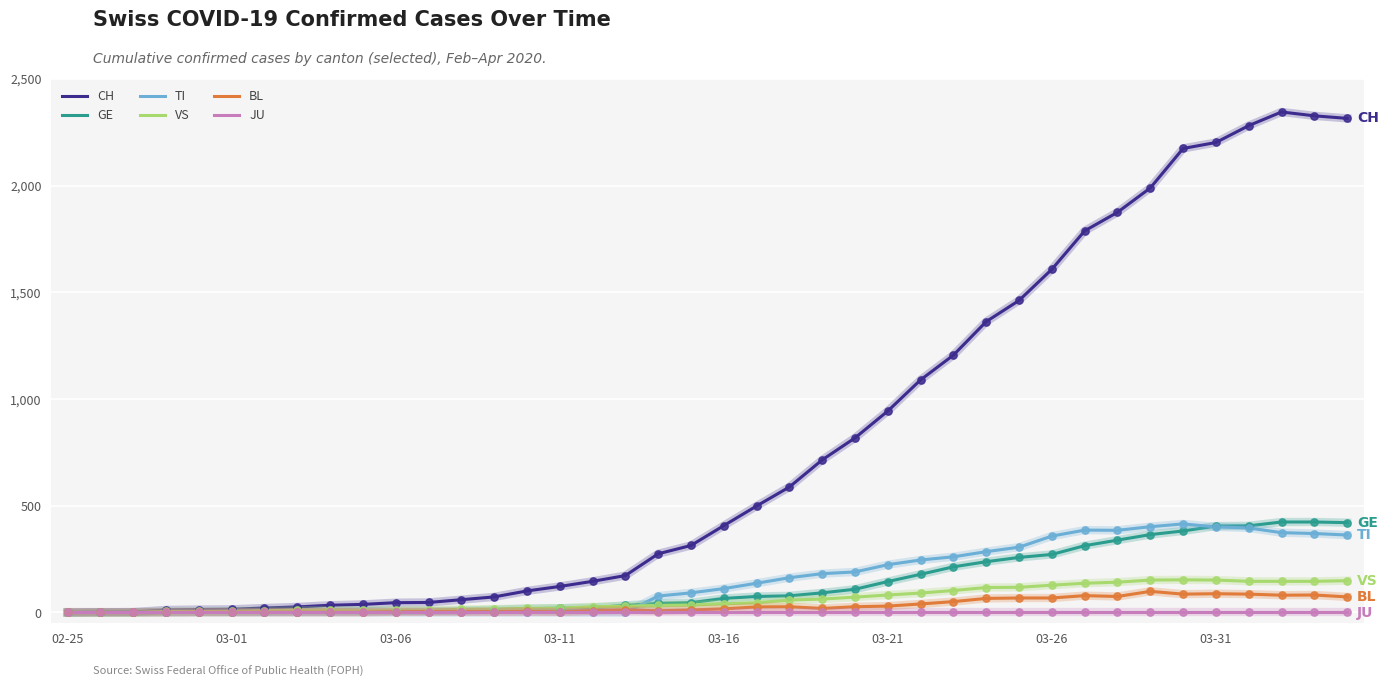

Which series has the largest range (max minus min)?

CH